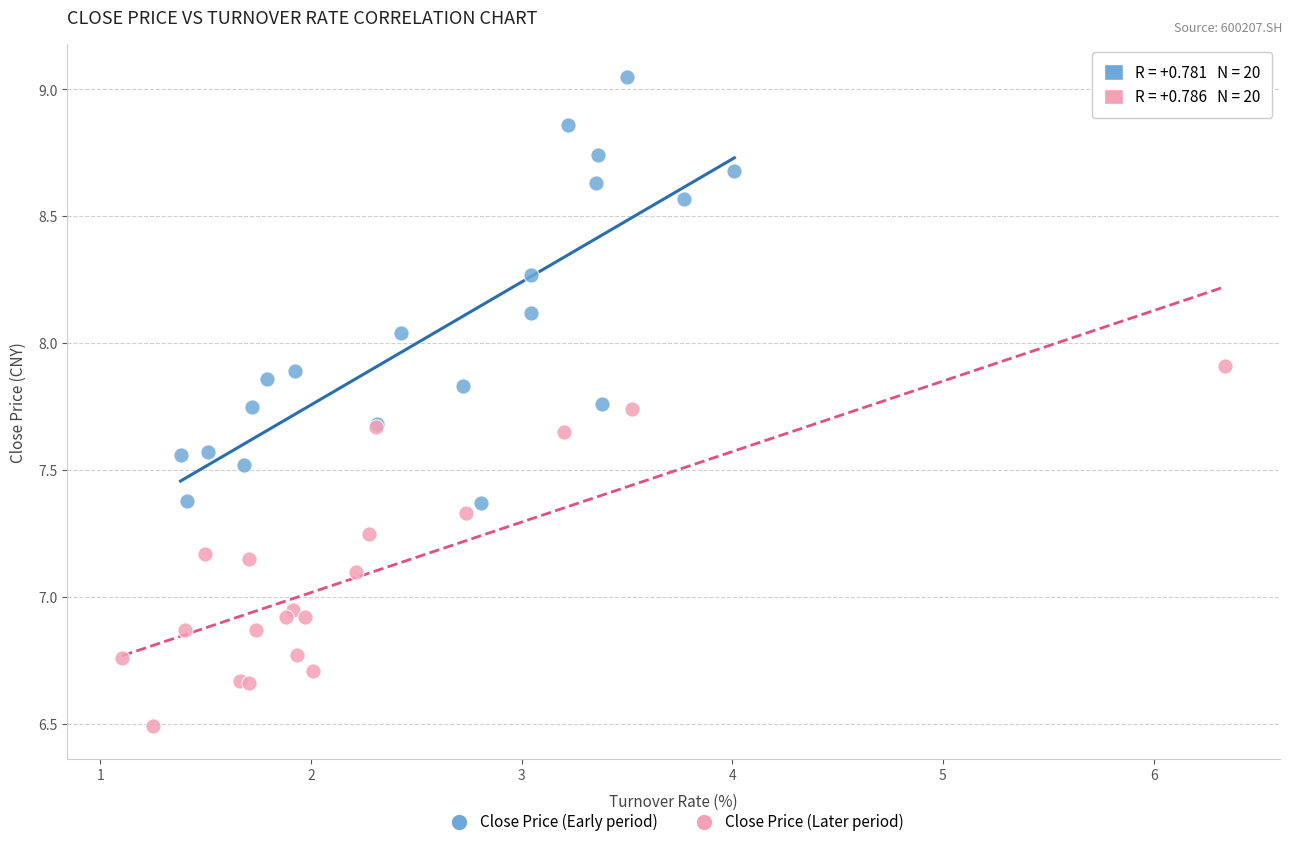

Which series has the widest spread of Y values?

Close Price (Early period)